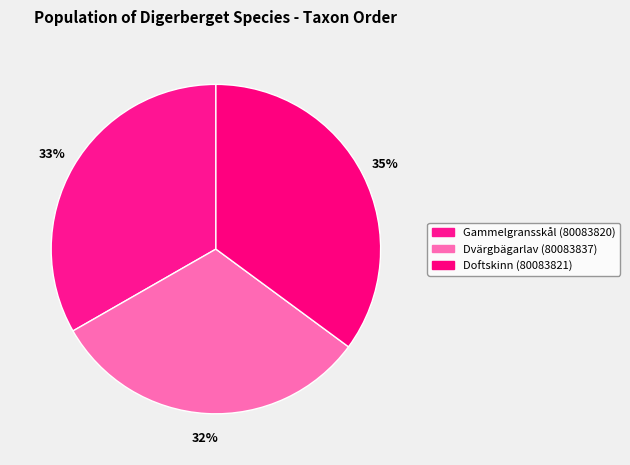

Does Doftskinn (80083821) represent more than half of the total?

No